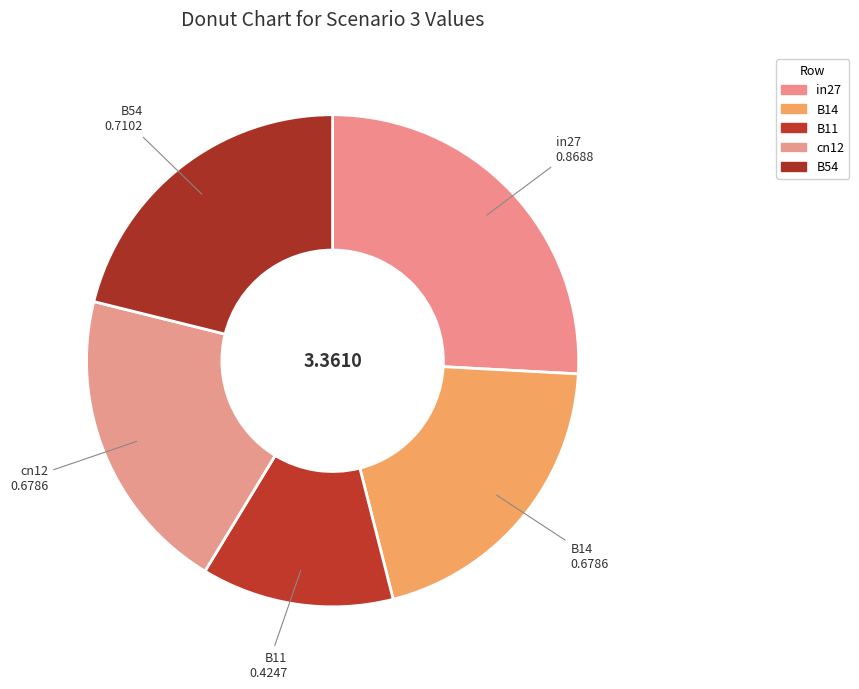

What percentage do cn12 and B11 together represent?

32.8%